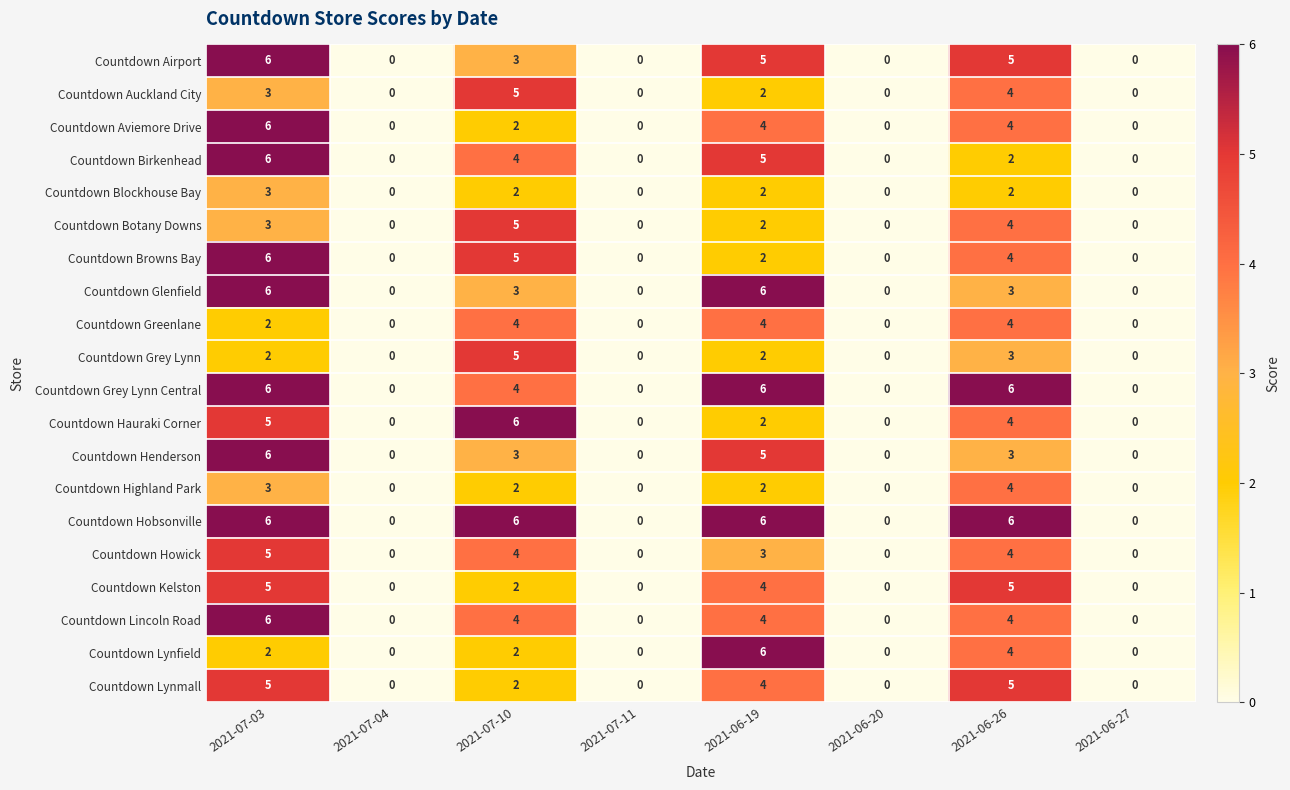

Count the number of data series in this chart.

20